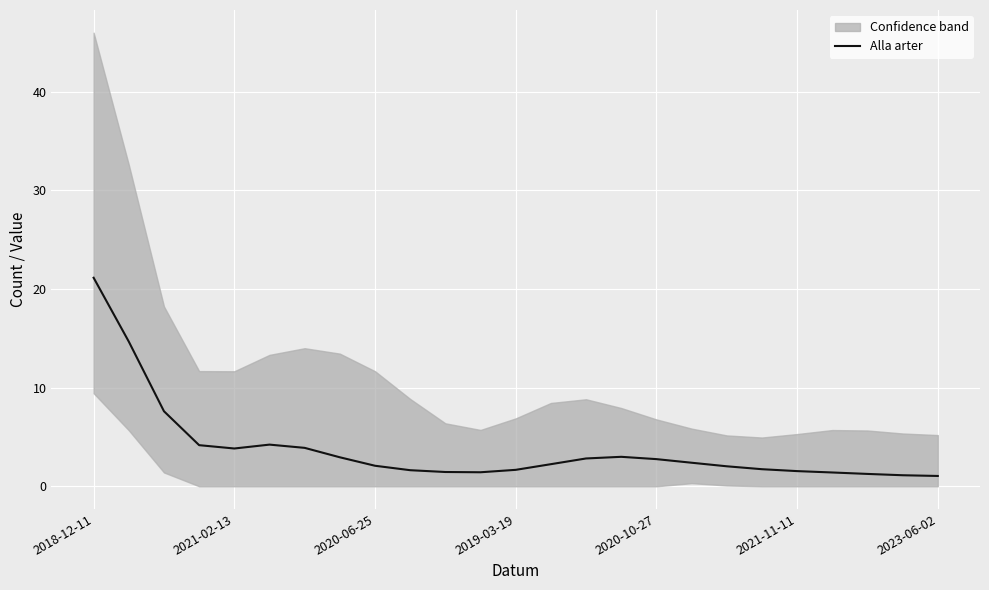

What is the maximum value for Alla arter?

21.1